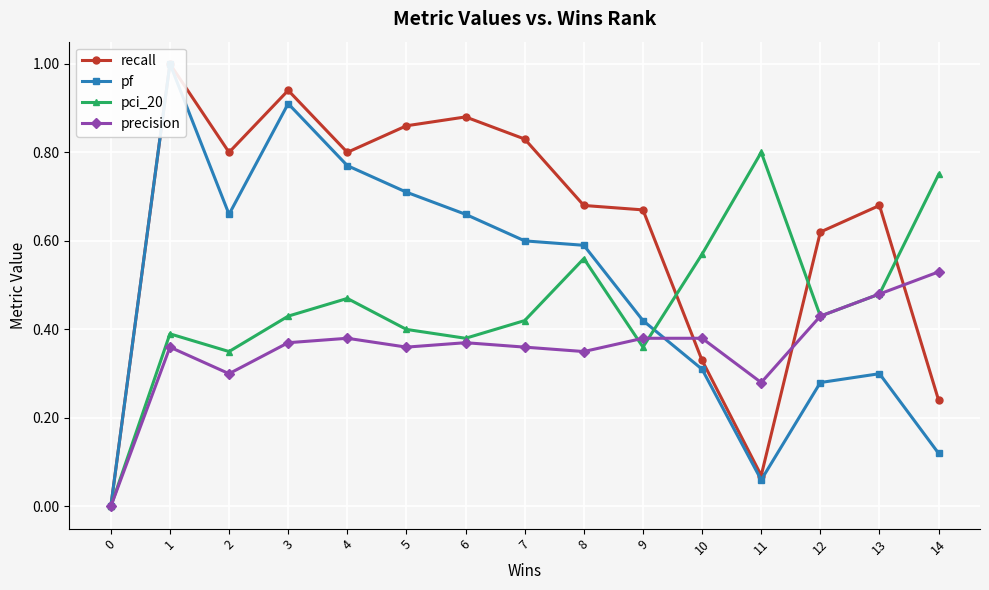

What is the maximum value for precision?

0.5